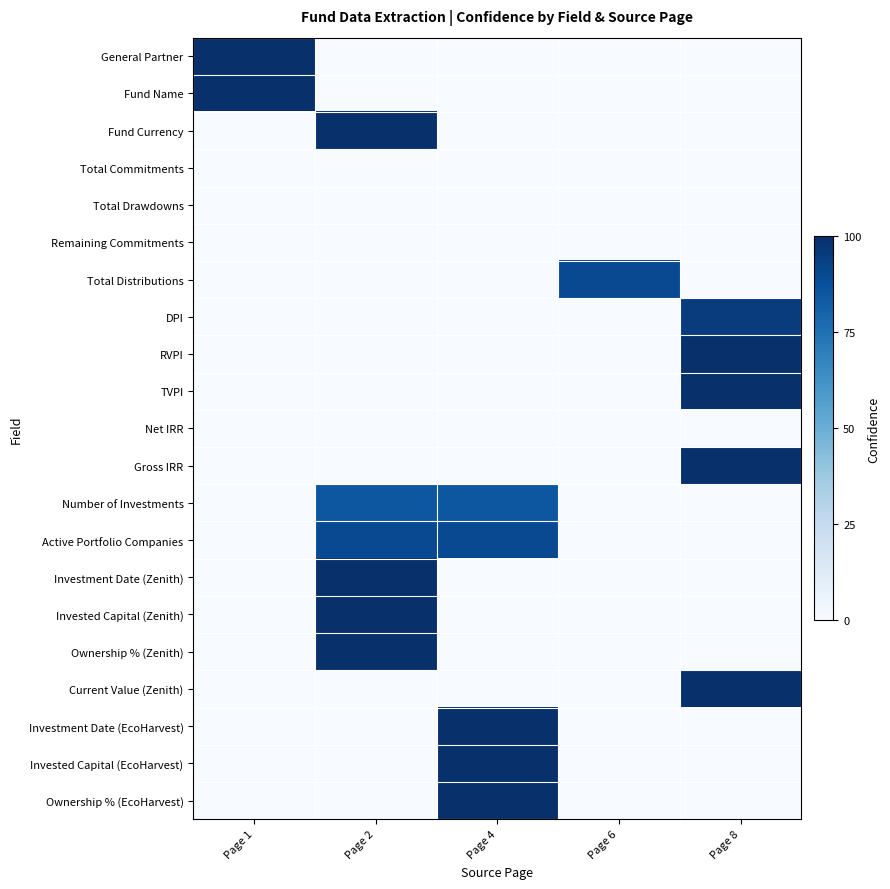

What is the maximum value shown in the chart?

1.0